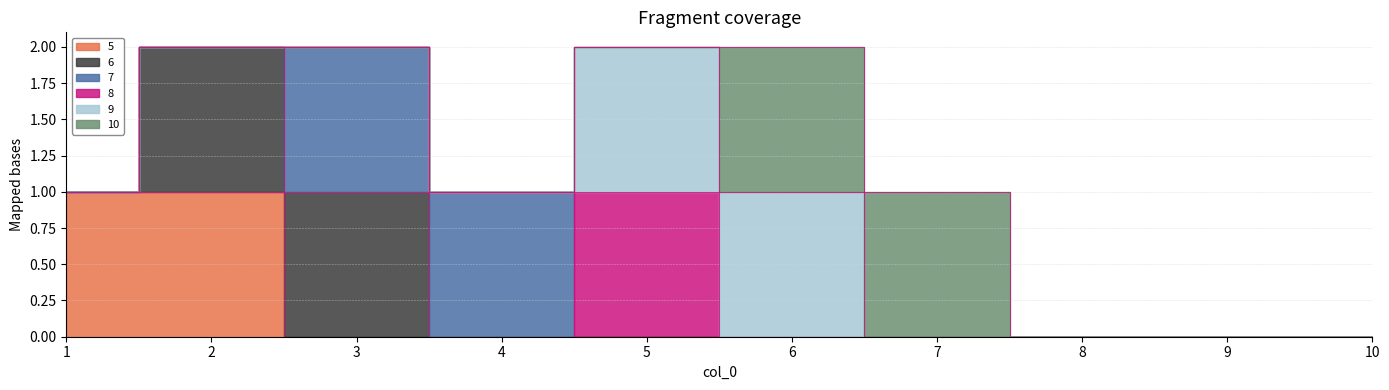

At which category is the sum across all series the highest?

2